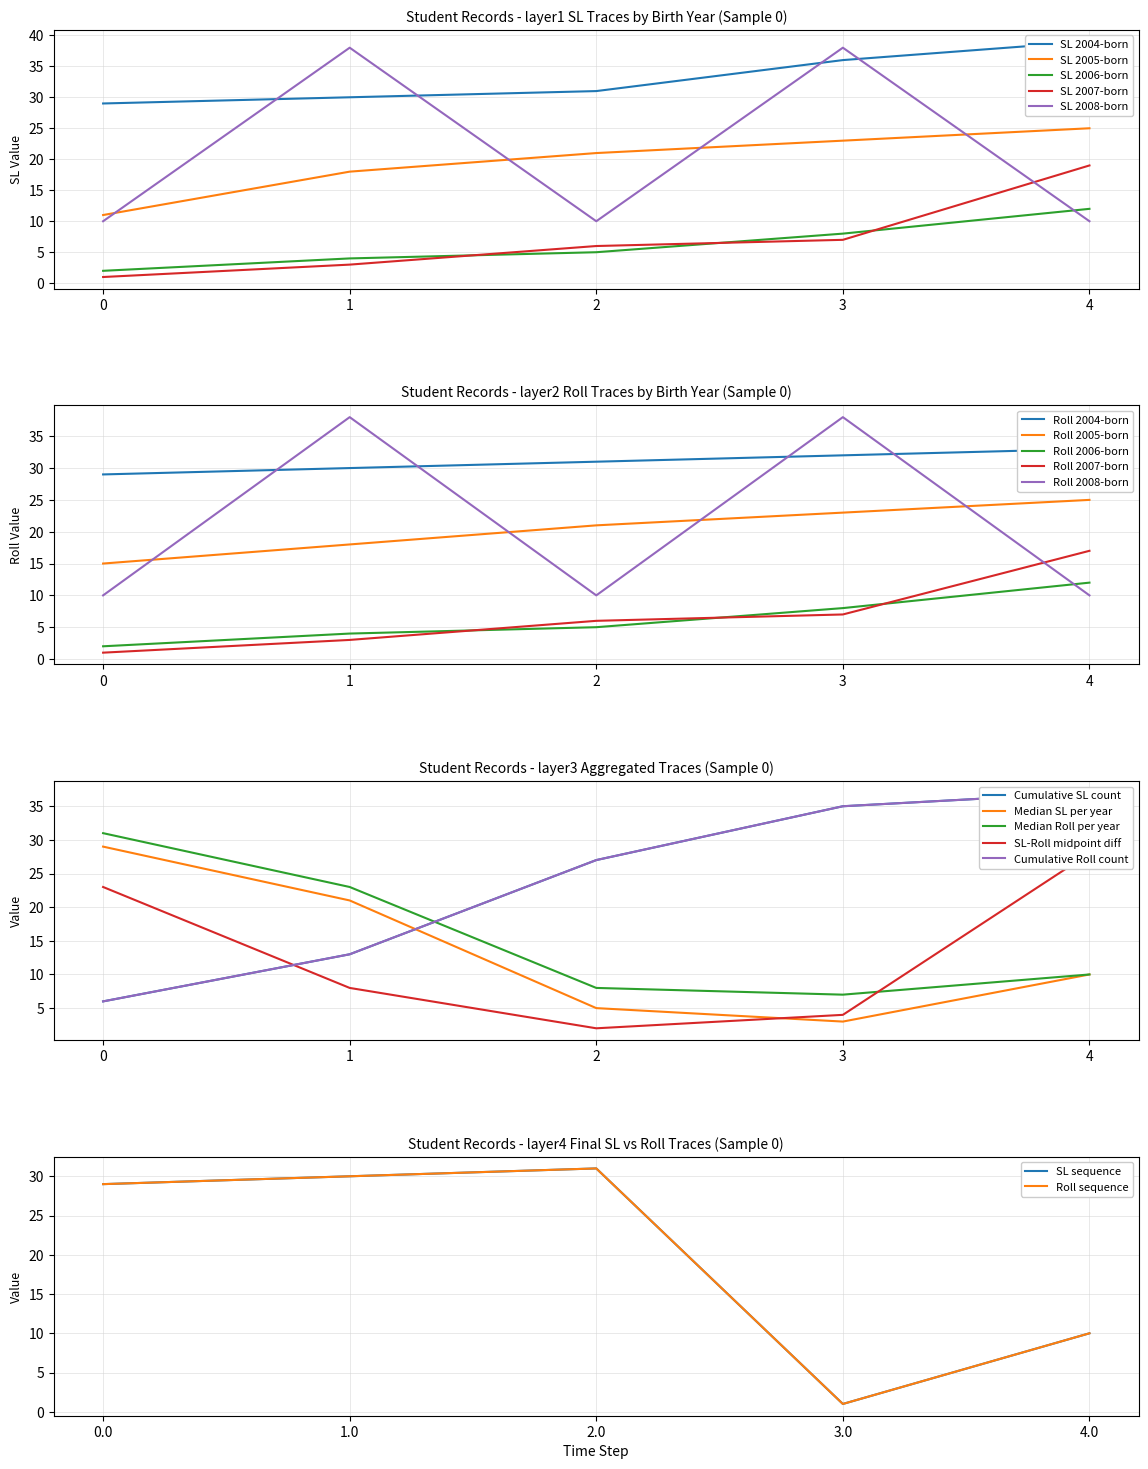

List the labels in order of SL 2007-born value, smallest first.

0, 1, 2, 3, 4